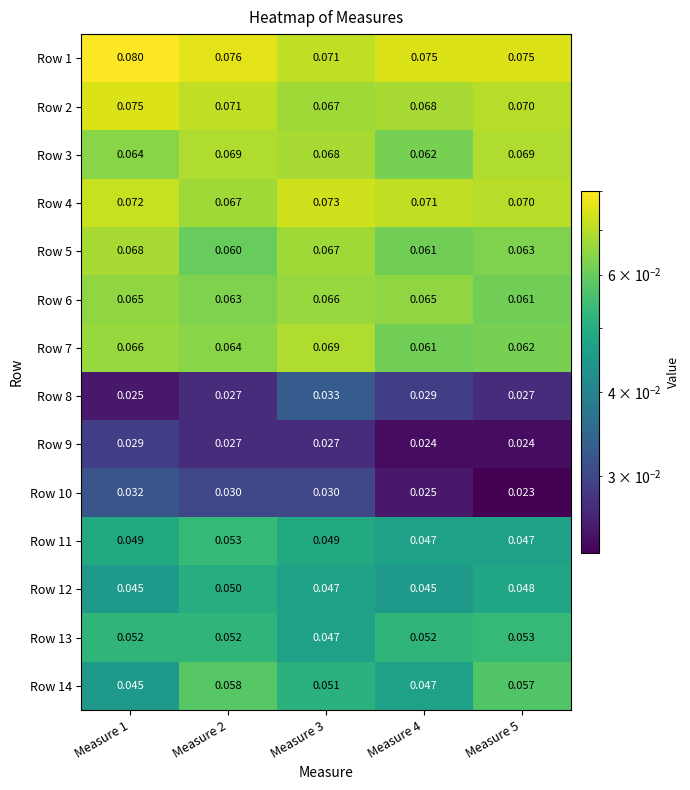

Which series has the largest total across all categories?

Row 1